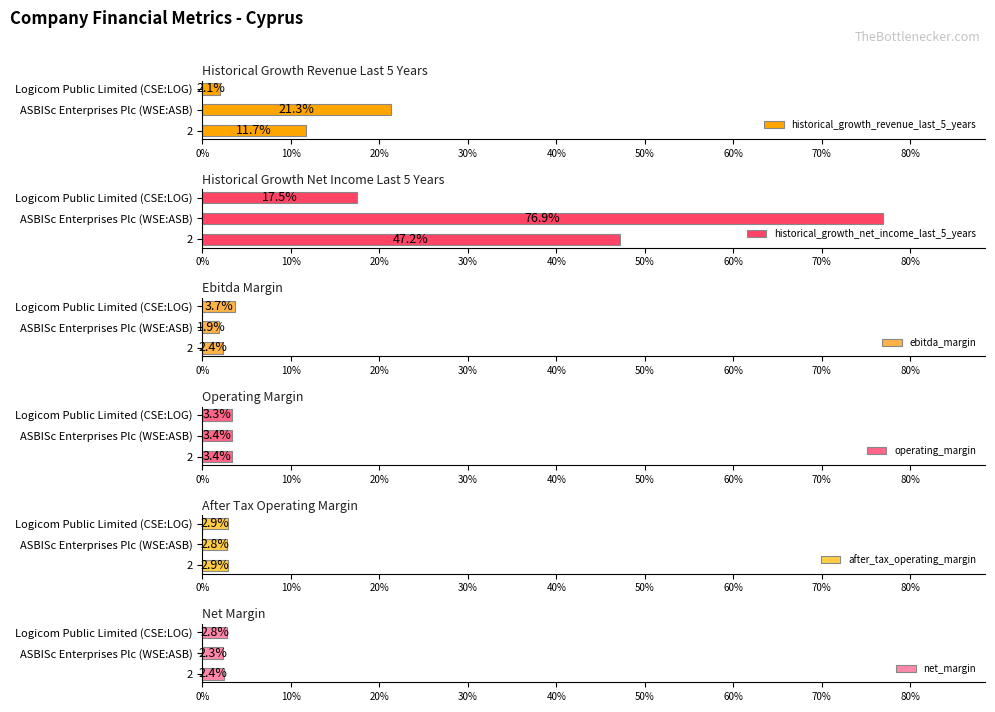

What is the average value of the historical_growth_net_income_last_5_years series?

0.5